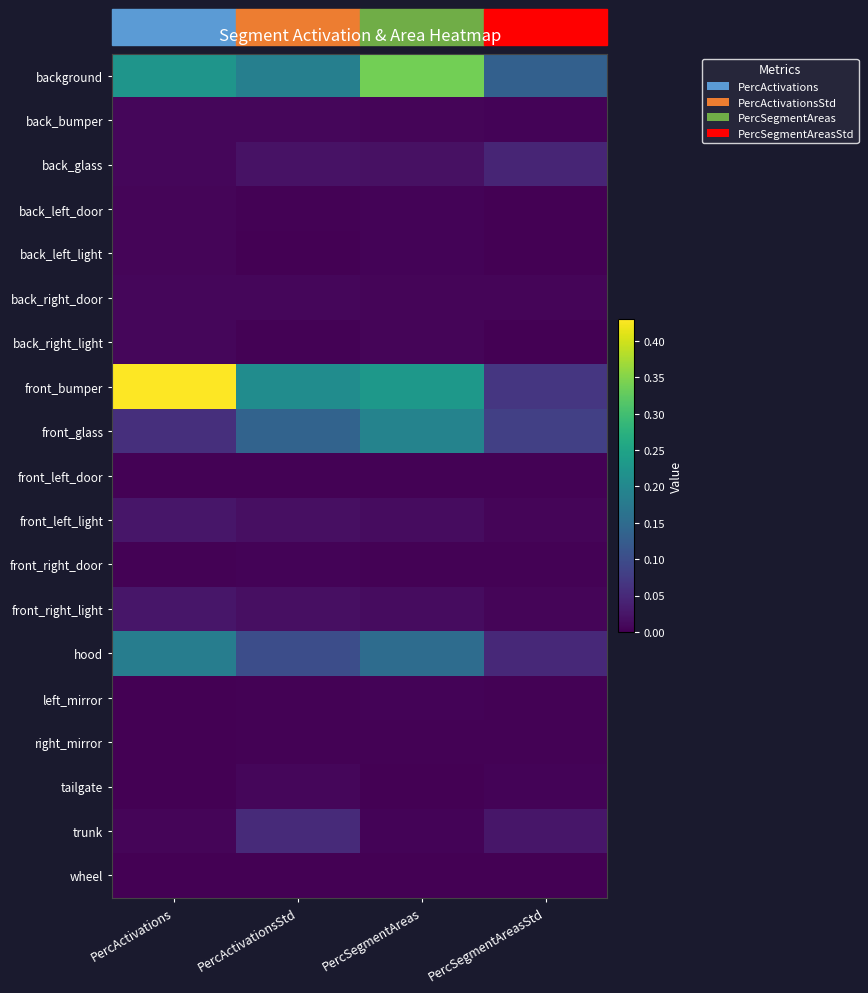

How many distinct data groups are displayed?

19